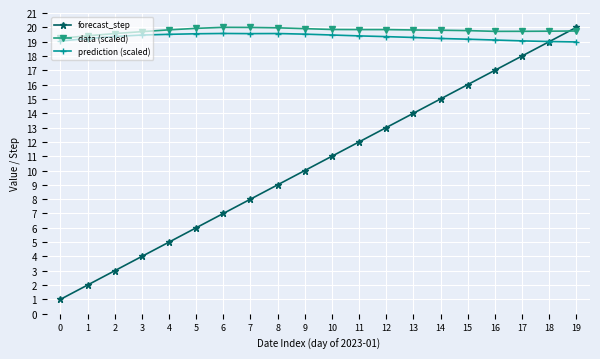

Count the number of data series in this chart.

3